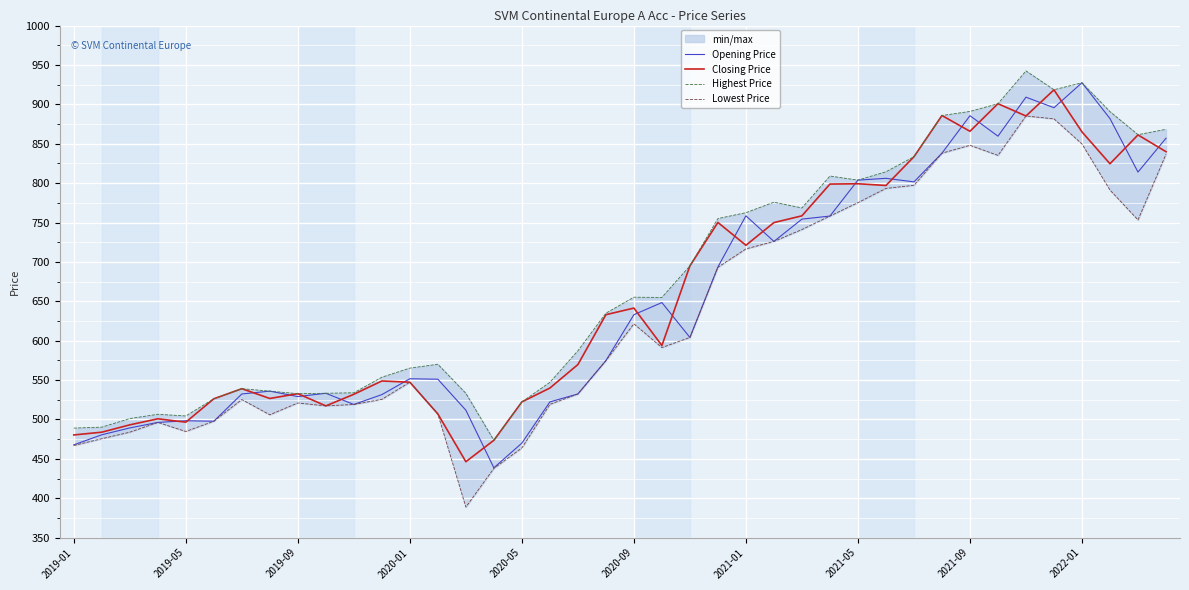

What is the lowest value of the Opening Price series?

438.7